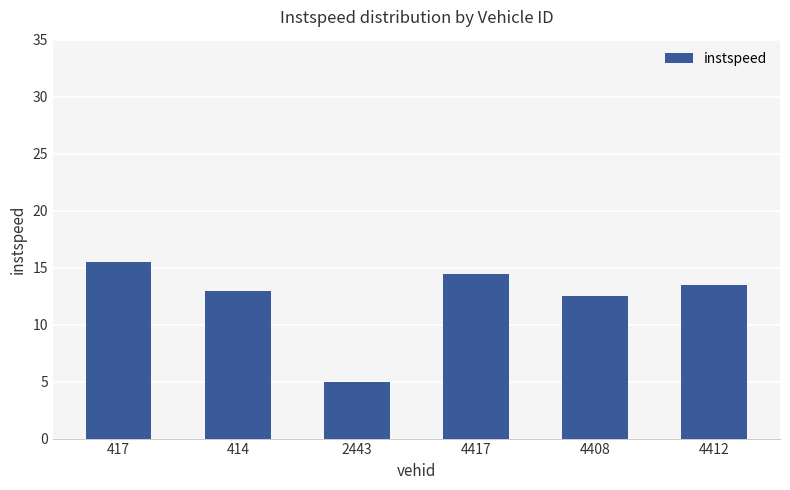

What is the change in value from 414 to 4408?

-0.5